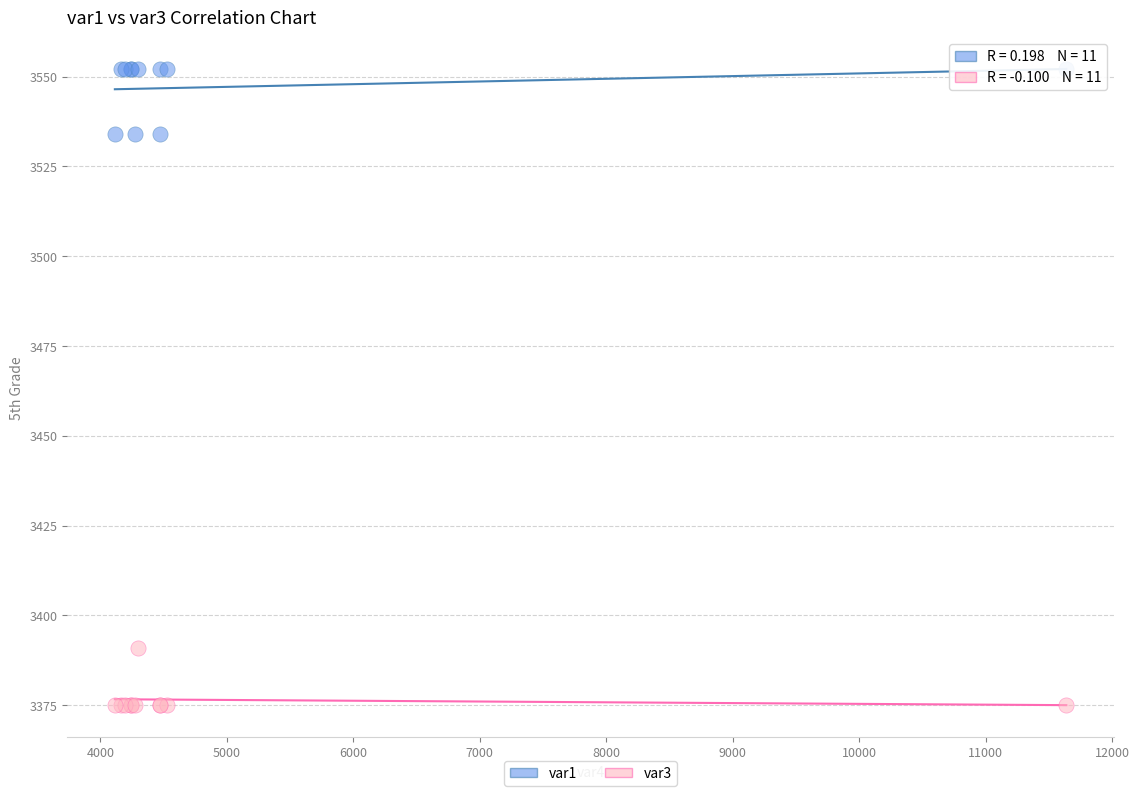

Which series reaches the minimum Y coordinate?

var3